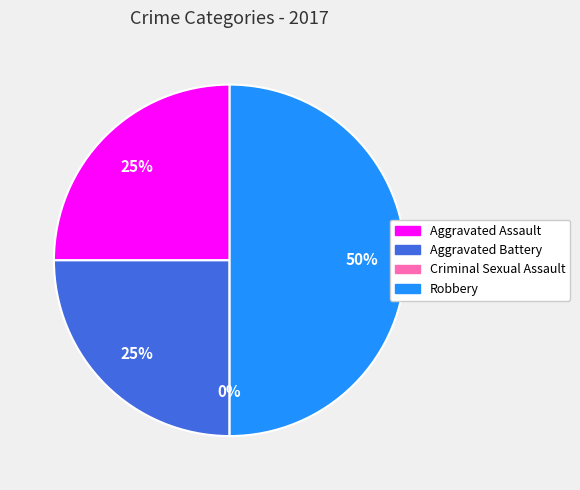

Between Aggravated Battery and Robbery, which is larger?

Robbery